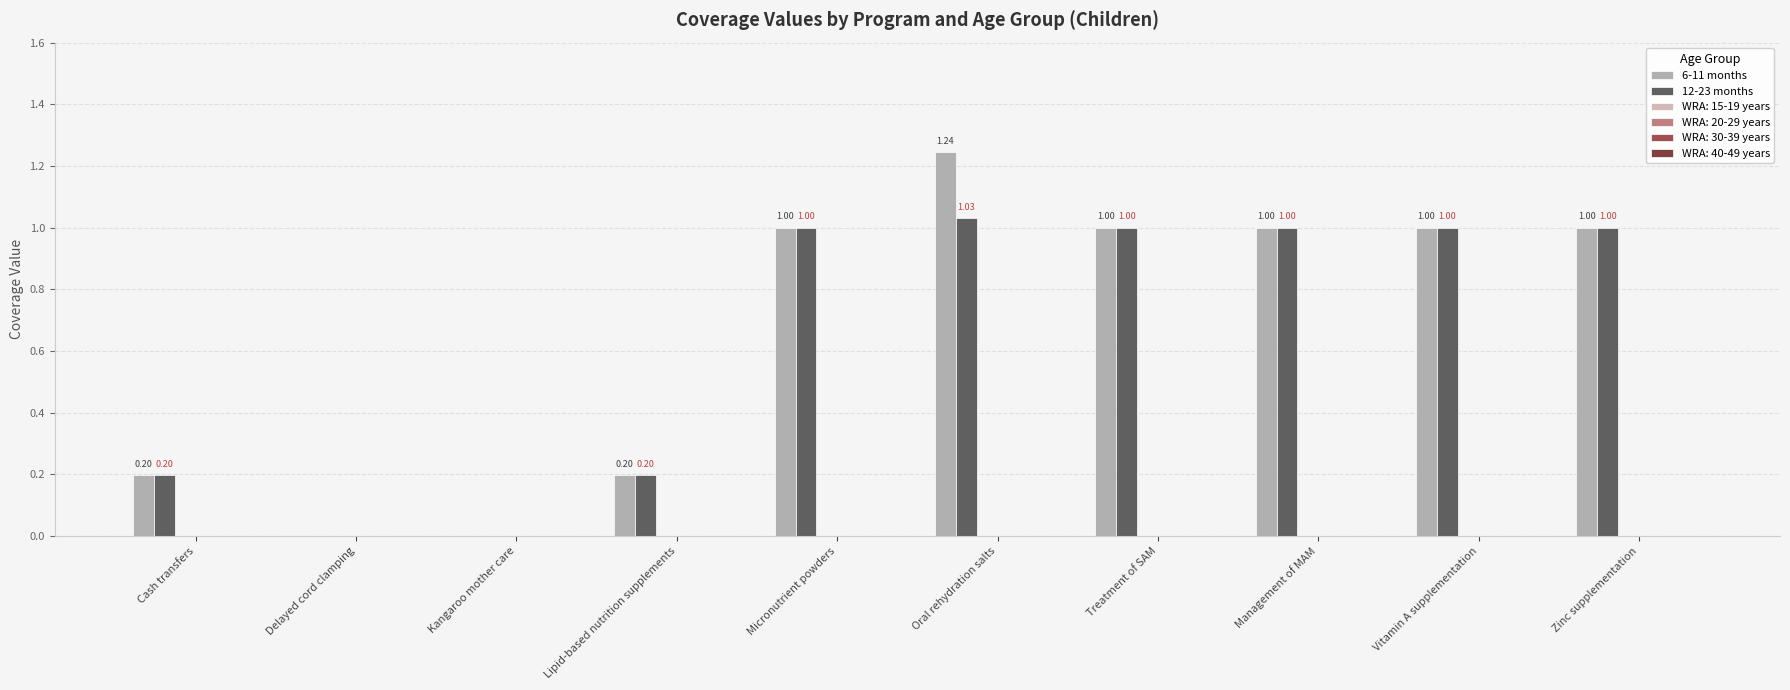

What is the highest value of the 12-23 months series?

1.0